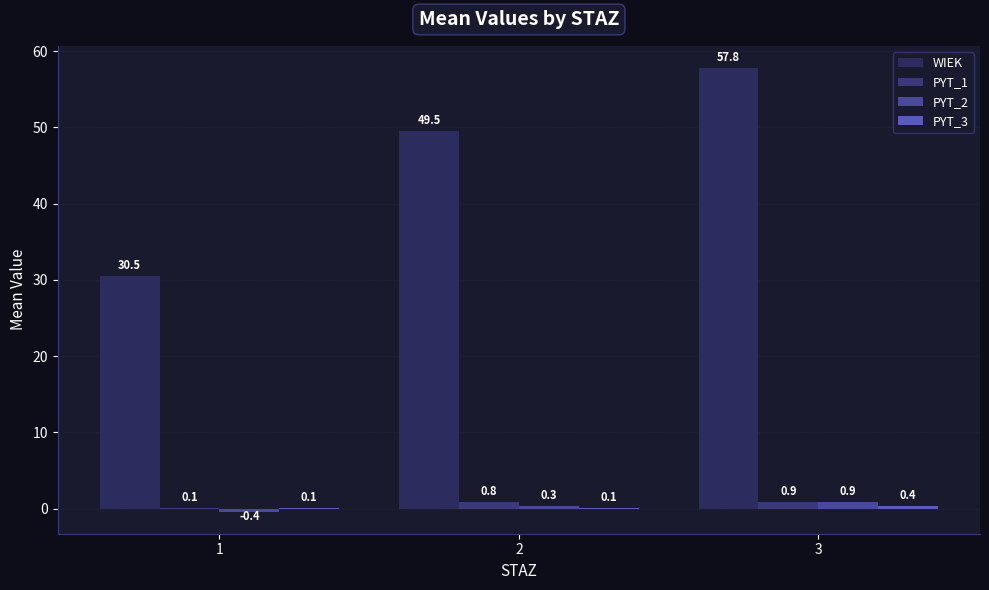

What is the smallest value displayed?

-0.4